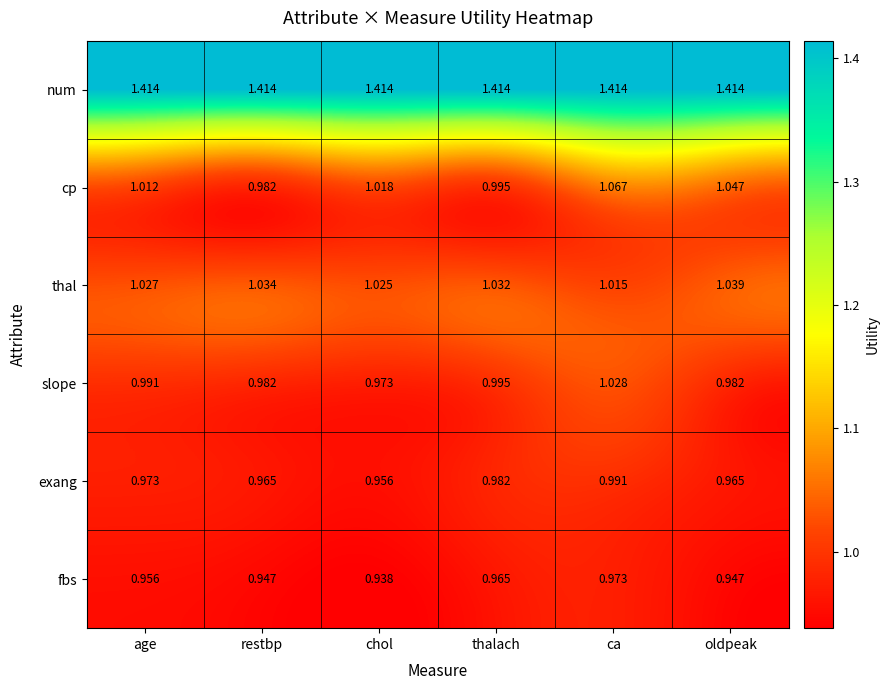

Which series has the largest range (max minus min)?

cp